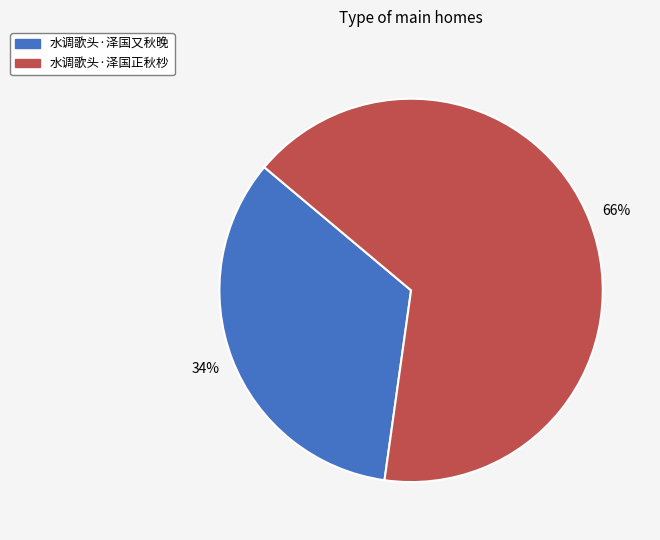

What is the majority slice?

水调歌头·泽国正秋杪